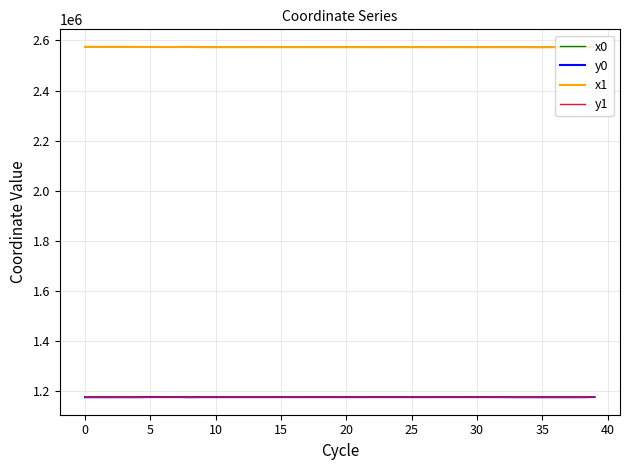

What is the maximum value shown in the chart?

2574611.6